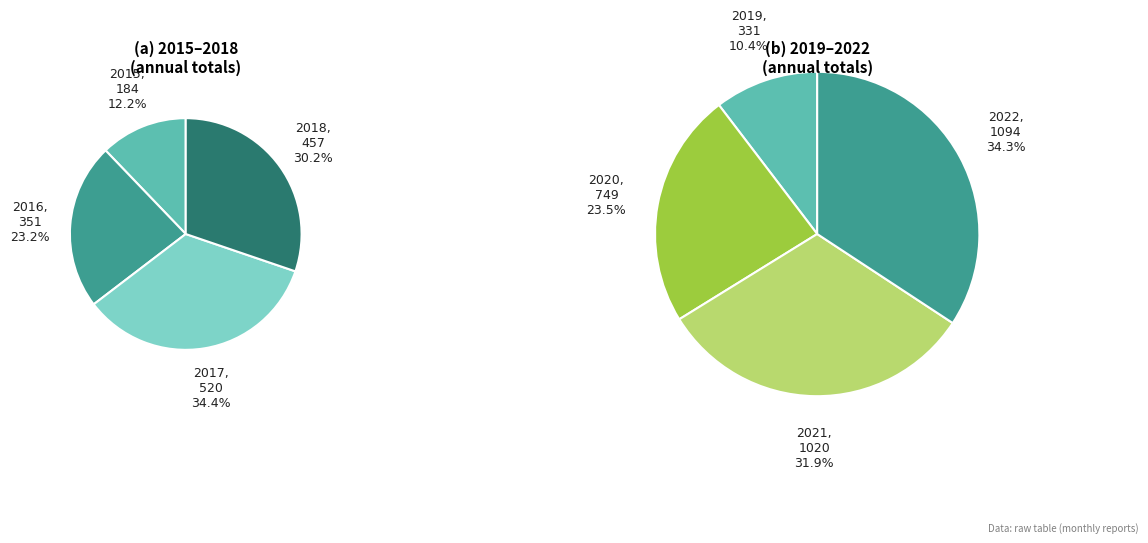

To the nearest percent, what is the difference between the largest and smallest slice percentages?

24%